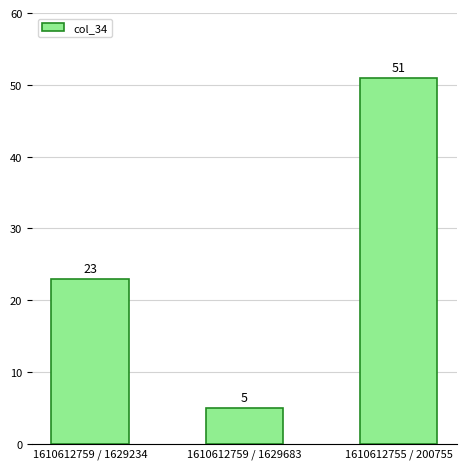

What is the minimum value shown in the chart?

5